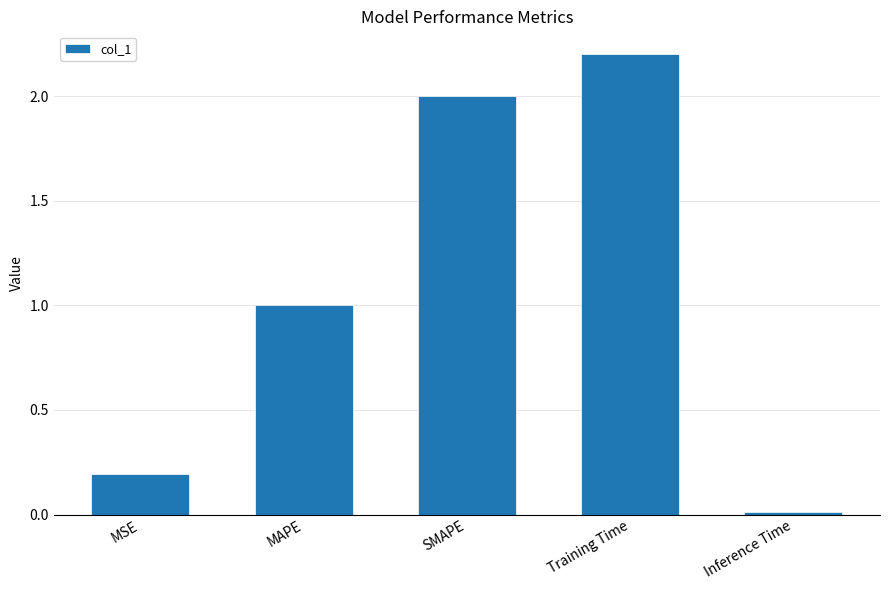

Rank the categories by value from lowest to highest.

Inference Time, MSE, MAPE, SMAPE, Training Time